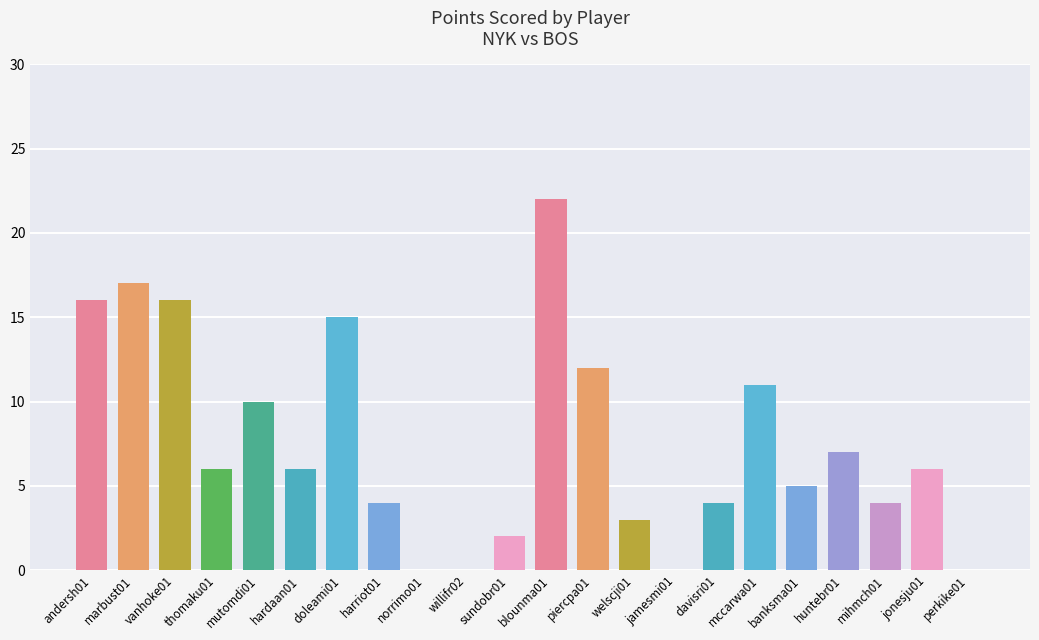

The chart shows a value of 8 at jonesju01. True or false?

False